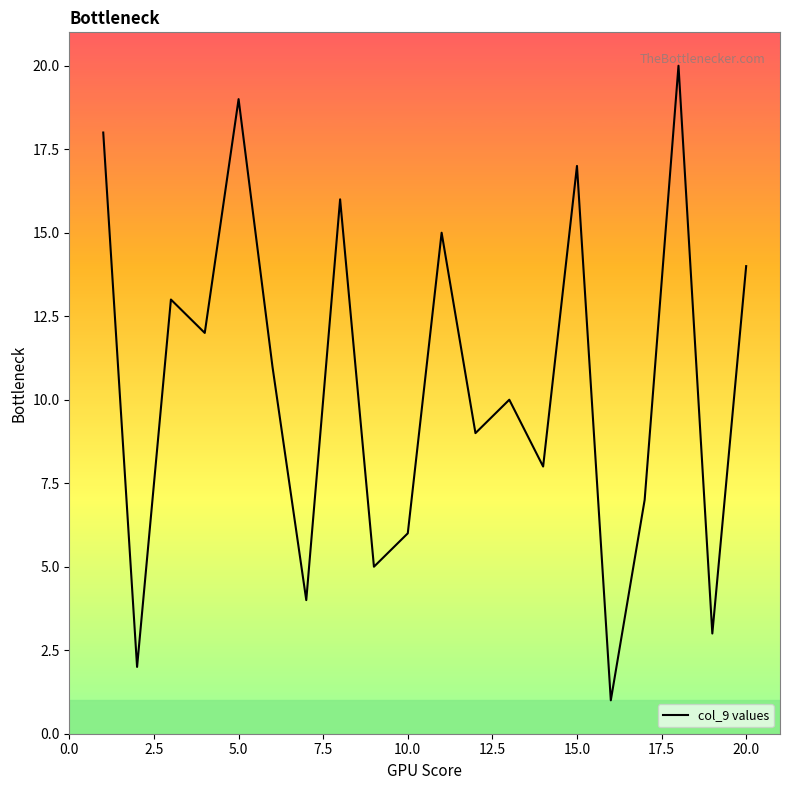

What is the greatest value displayed?

20